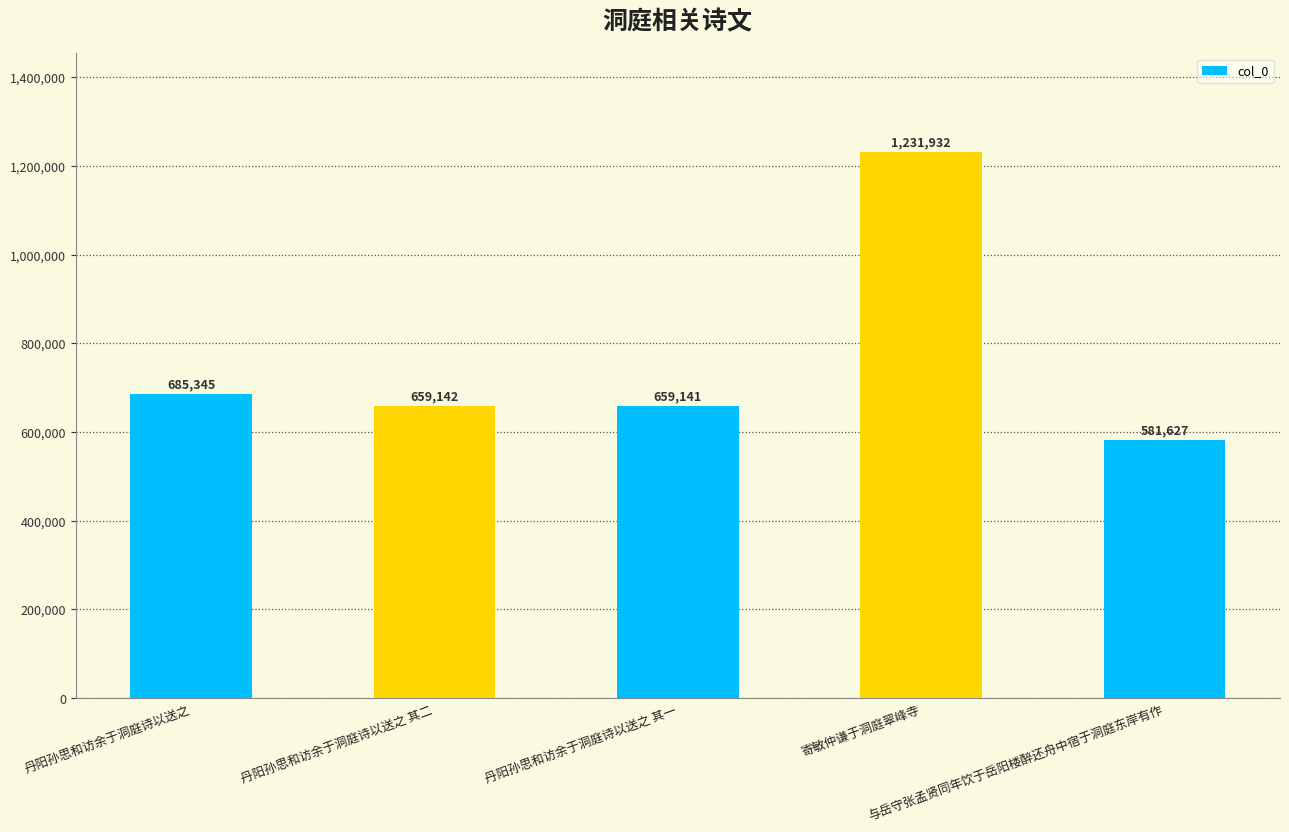

The chart shows a value of 397059 at 丹阳孙思和访余于洞庭诗以送之 其一. True or false?

False